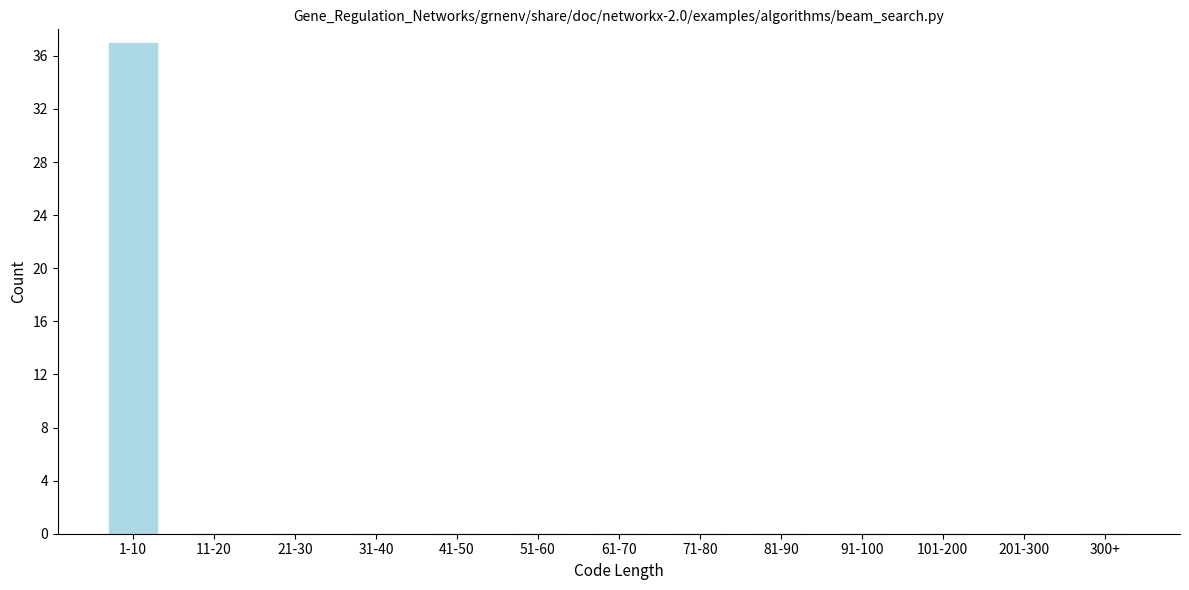

Reading left to right, what are all the values shown in this chart?

1-10=37	11-20=0	21-30=0	31-40=0	41-50=0	51-60=0	61-70=0	71-80=0	81-90=0	91-100=0	101-200=0	201-300=0	300+=0